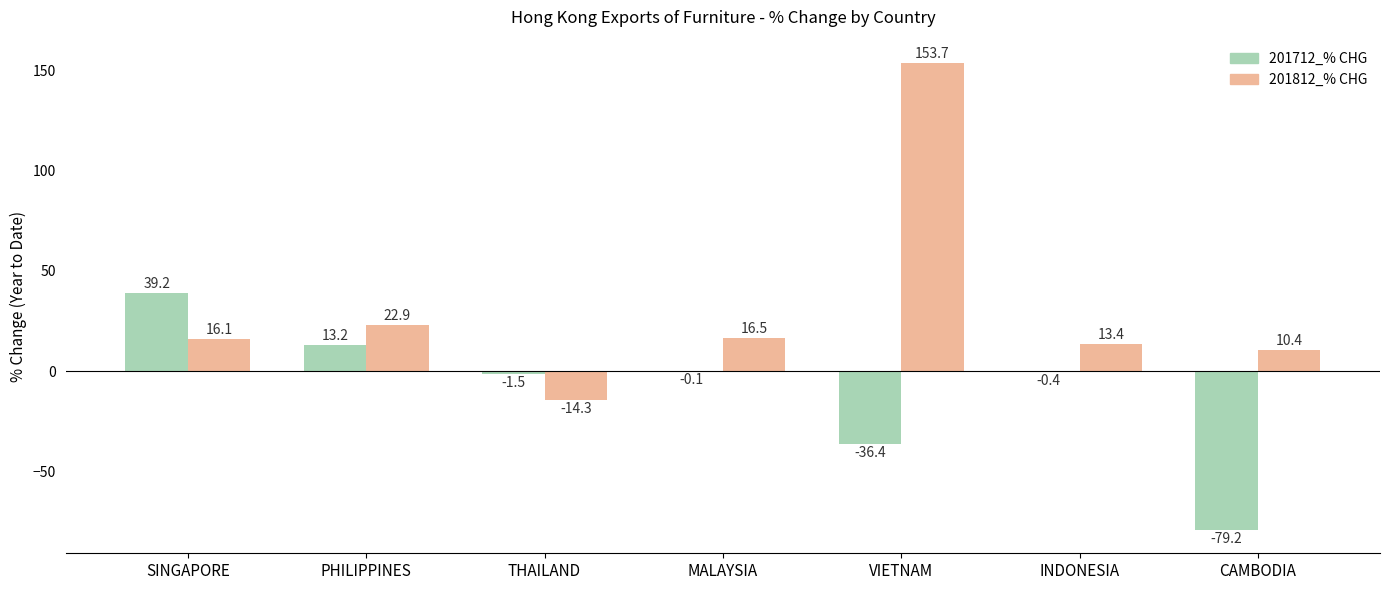

Which series changed the most between SINGAPORE and VIETNAM?

201812_% CHG